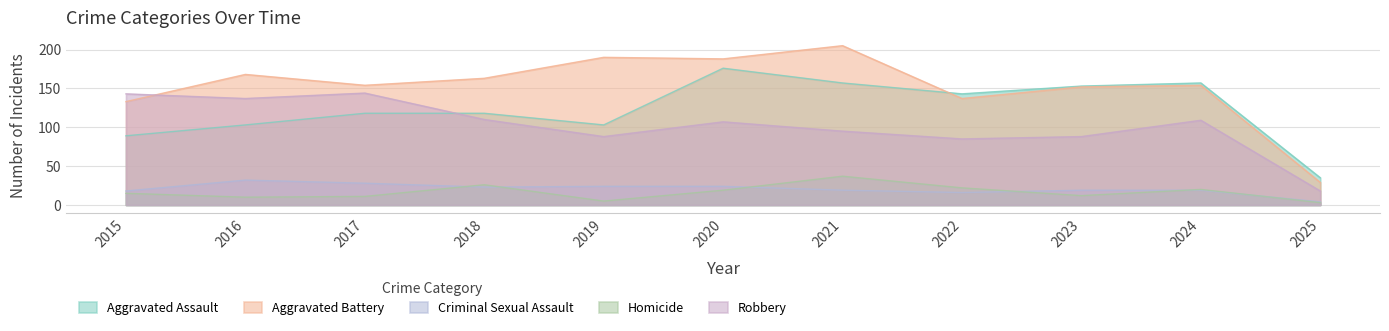

At which category does Aggravated Battery reach its first local peak?

2016